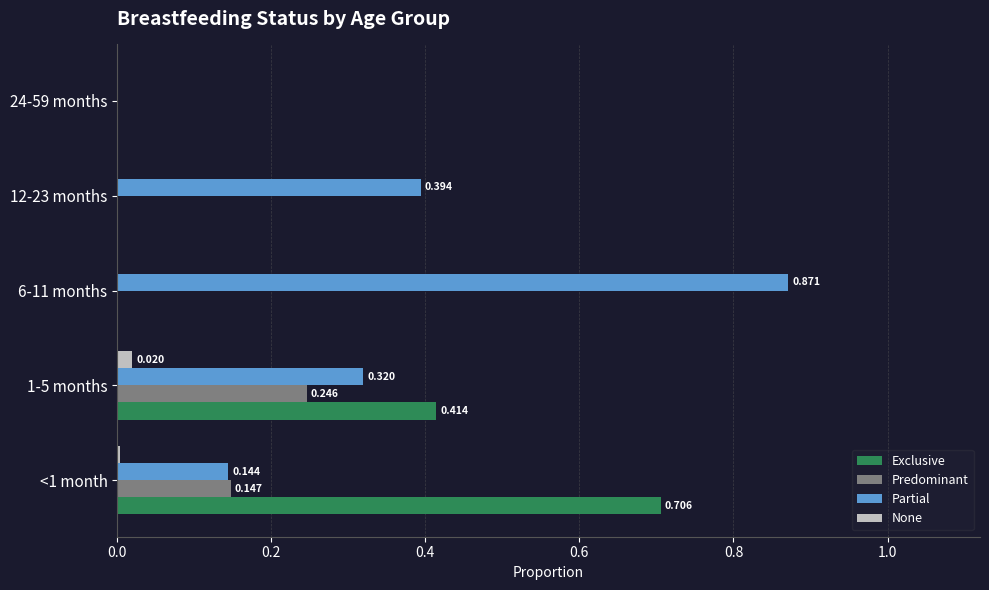

How many series are shown in this chart?

4